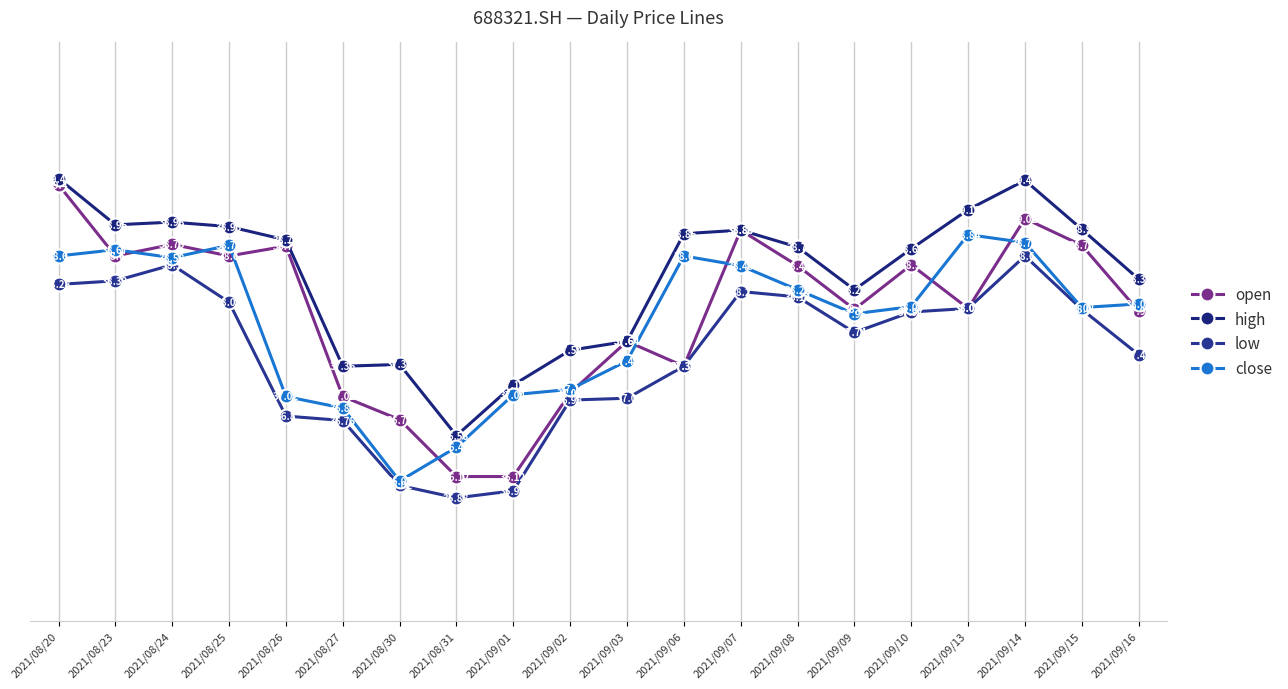

Does the chart have visible grid lines?

Yes